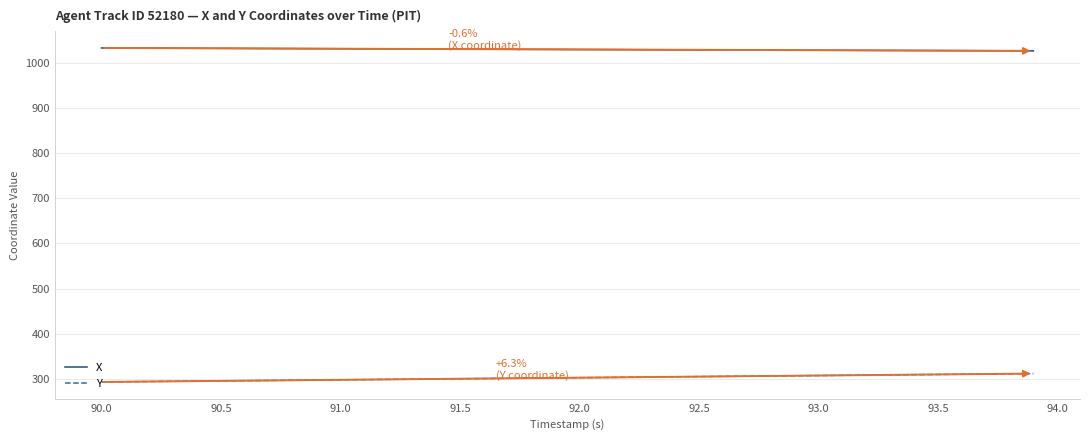

True or false: Y and X cross at least once.

False